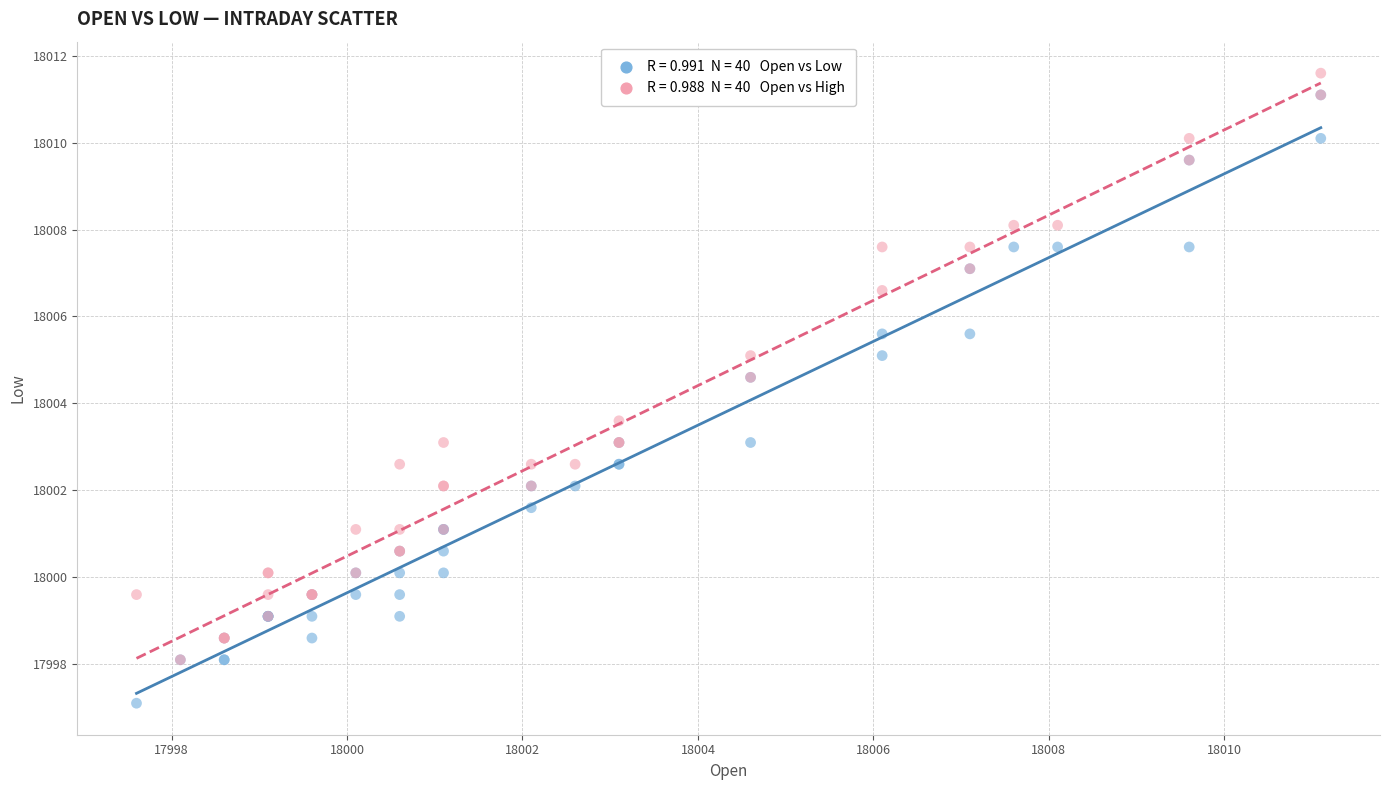

Across all series, what Y value is closest to 18004?

18003.6